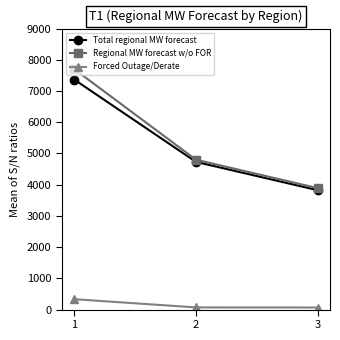

The value of Total regional MW forecast at 2 is 4730.4. True or false?

True